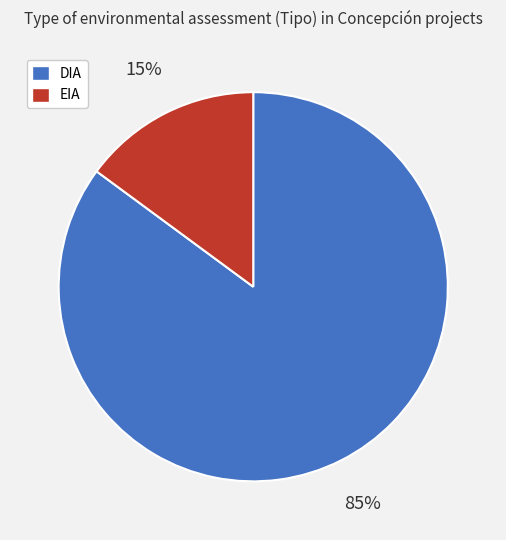

Do EIA and DIA together represent more than half of the pie?

Yes